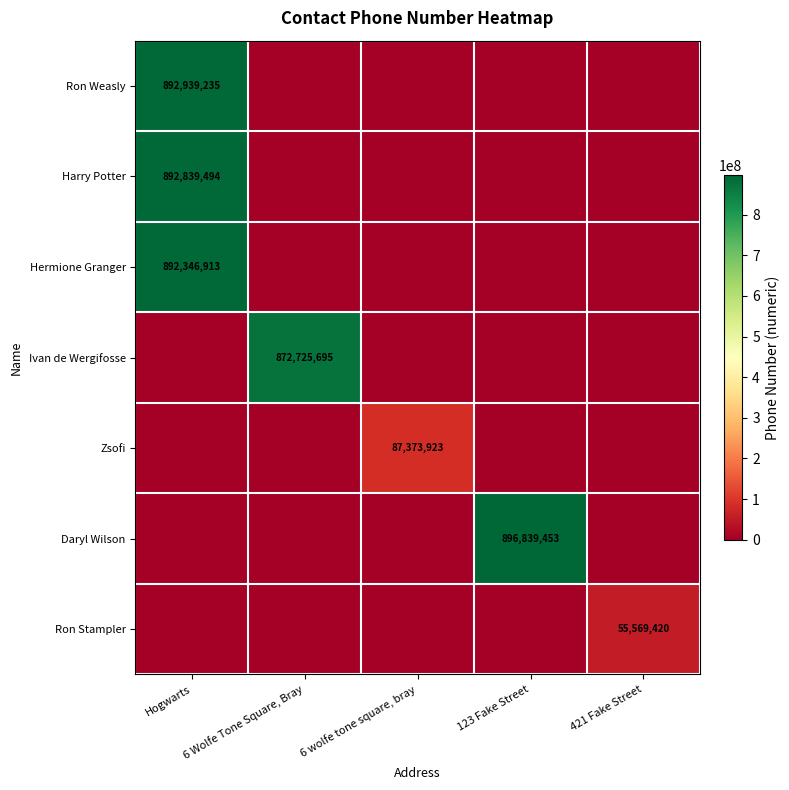

Is it true that Hermione Granger equals 472022067 at Hogwarts?

False